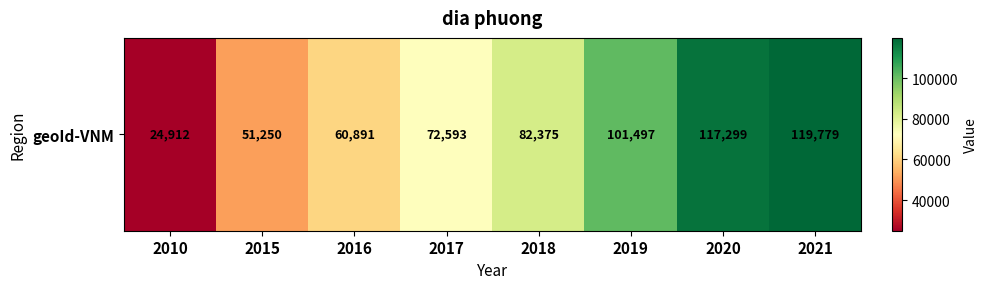

What is the difference between the maximum and minimum values?

94867